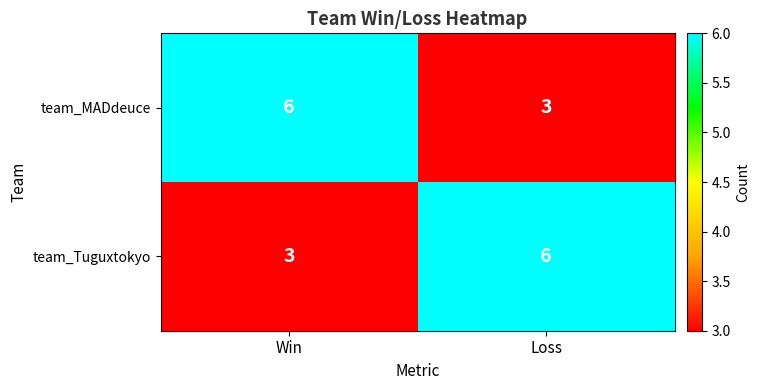

What is the minimum value shown in the chart?

3